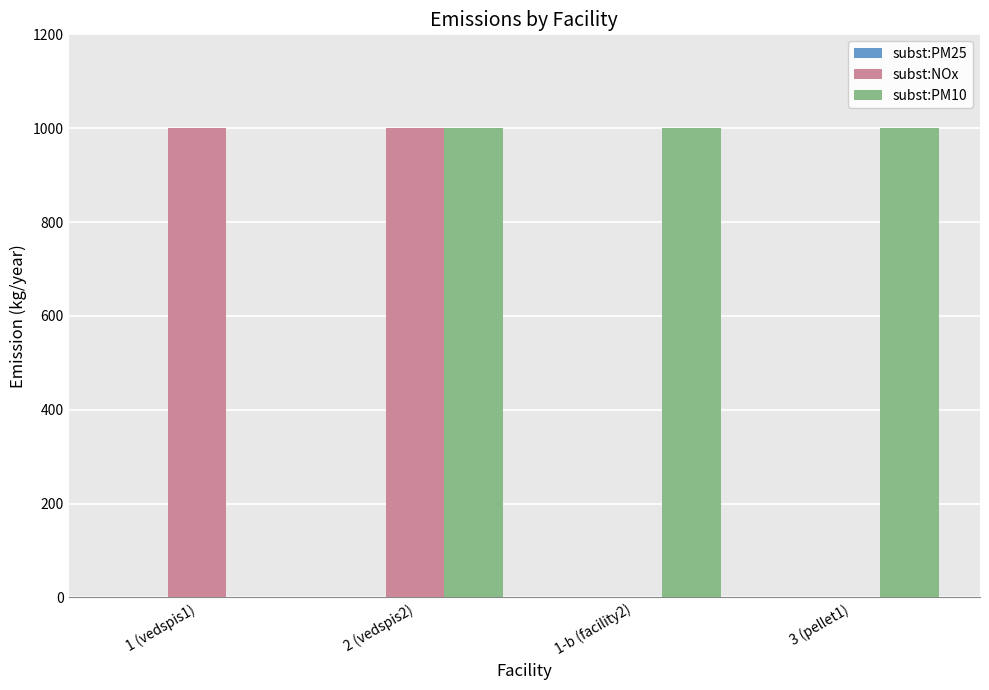

Which series changed the most between 1 (vedspis1) and 2 (vedspis2)?

subst:PM10